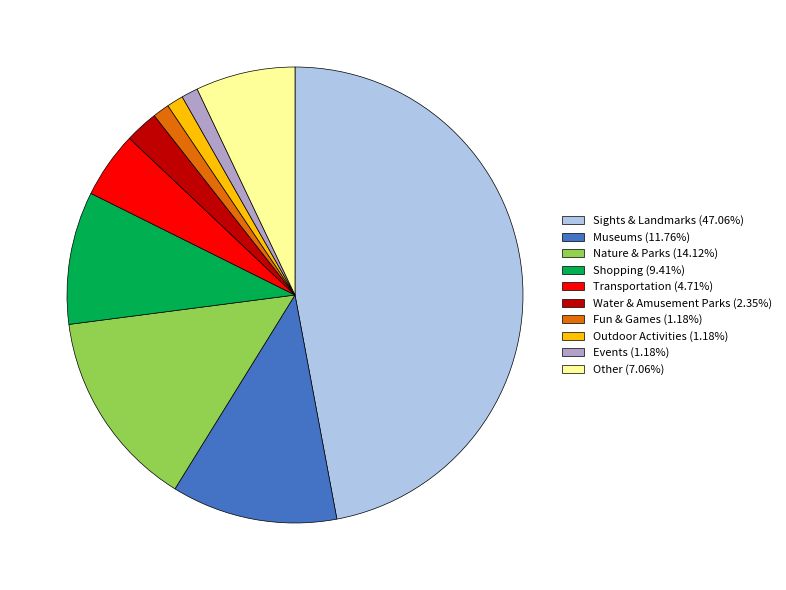

Do Shopping and Fun & Games together represent more than half of the pie?

No